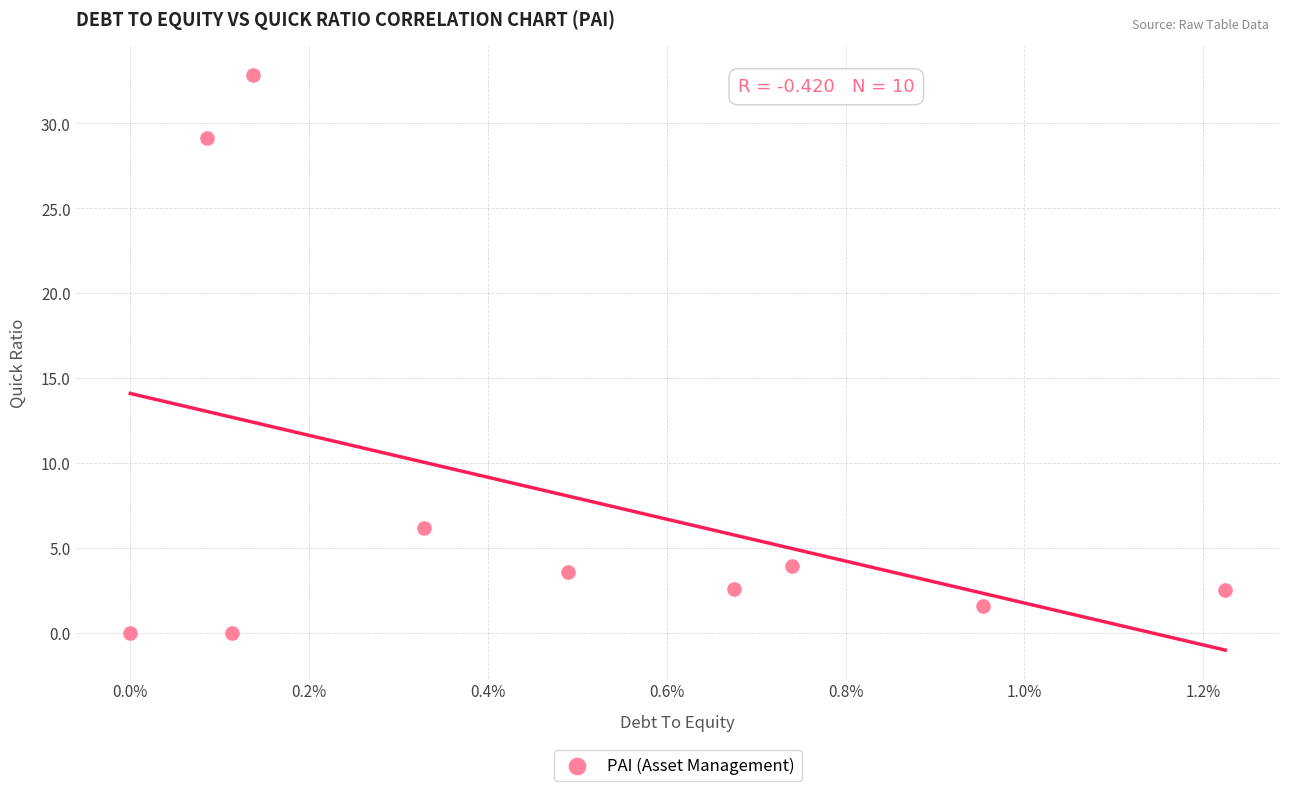

What is the average Y value?

8.2